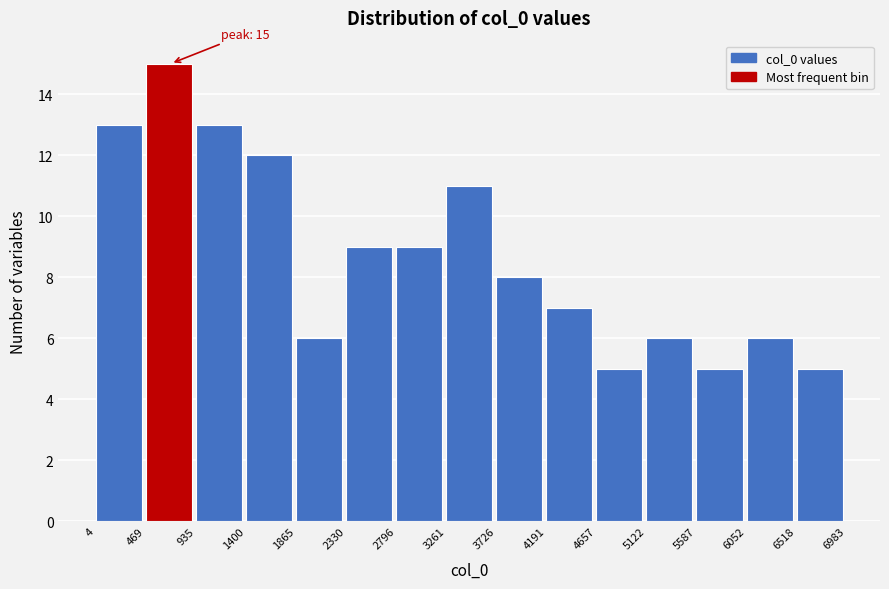

Which range on the x-axis has the tallest bar?

469 to 935